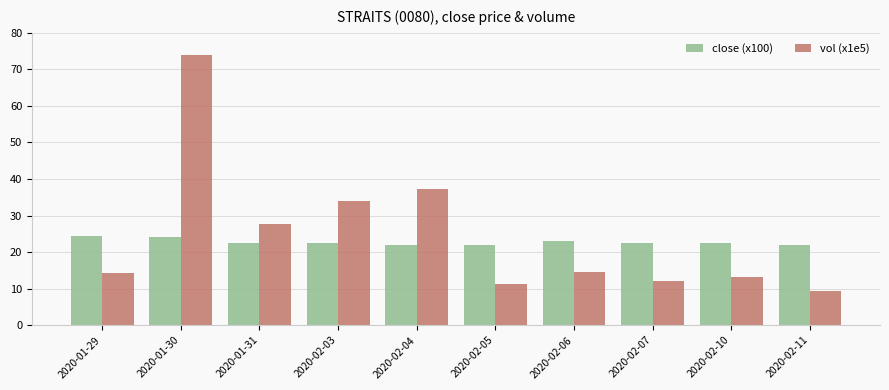

What is the lowest value of the close (x100) series?

22.0